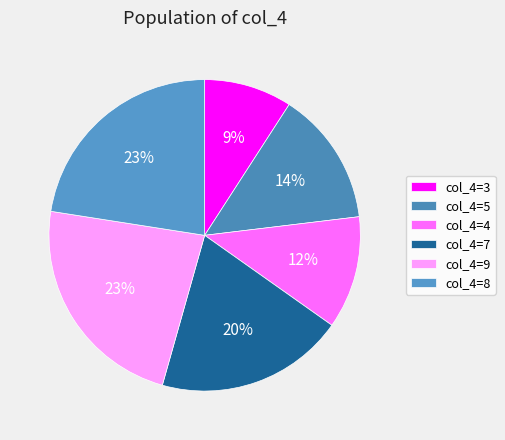

How many slices are in this pie chart?

6